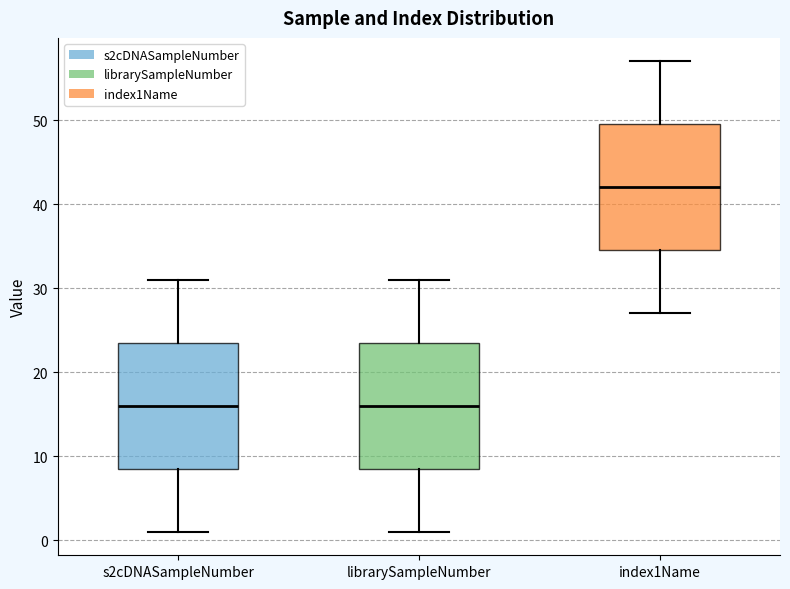

Which box has the highest median line?

index1Name